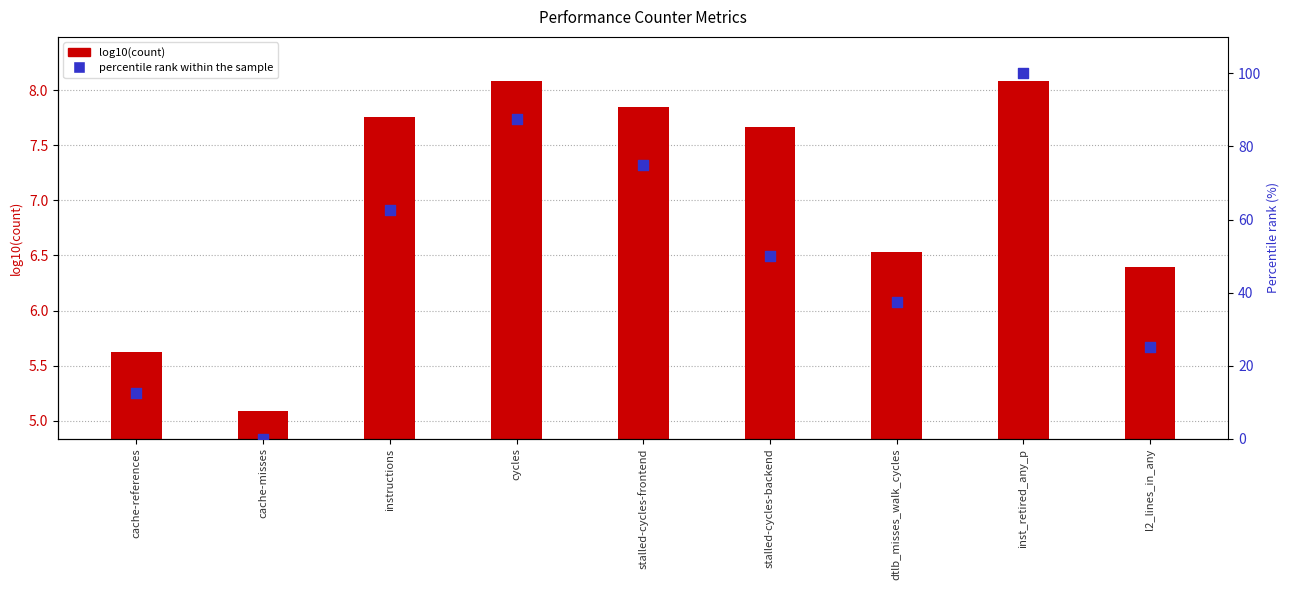

What is the total value across all series at l2_lines_in_any?

31.4